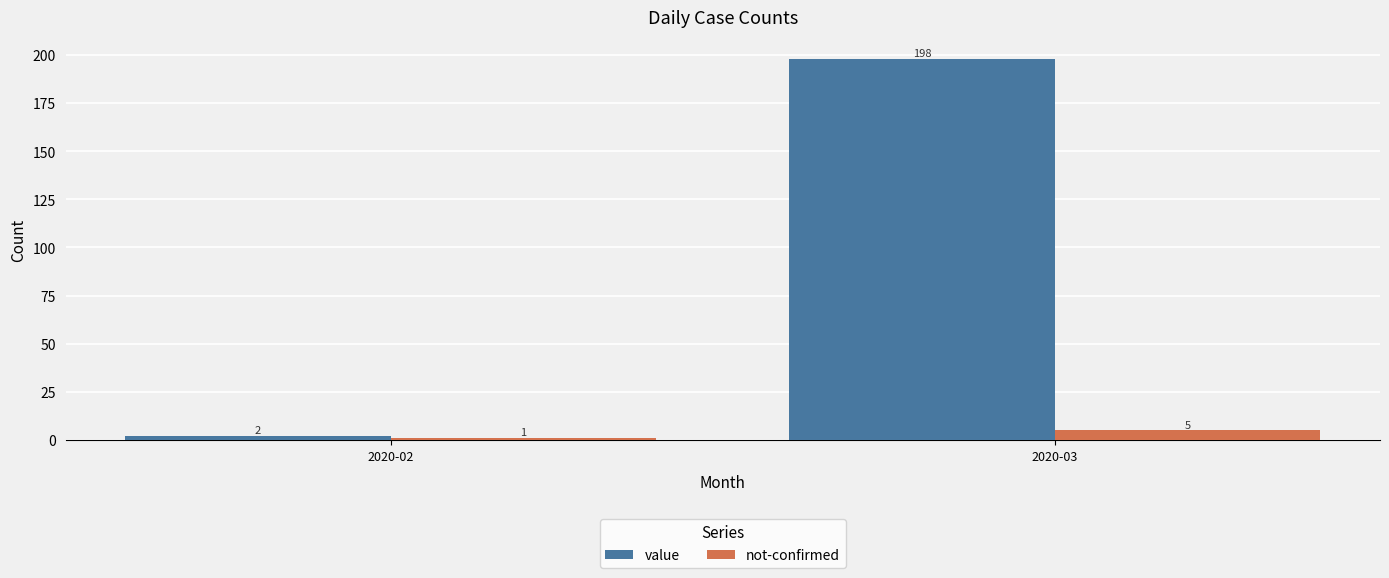

Which series has the largest total across all categories?

value